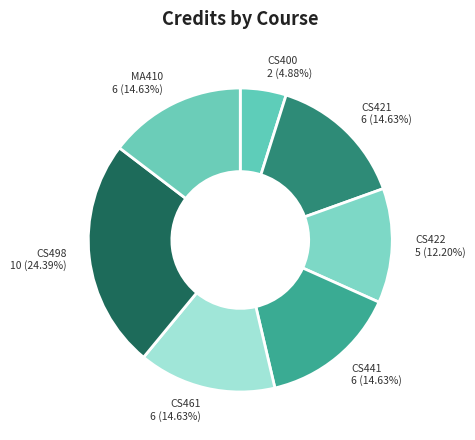

Count the number of slices in the pie.

7